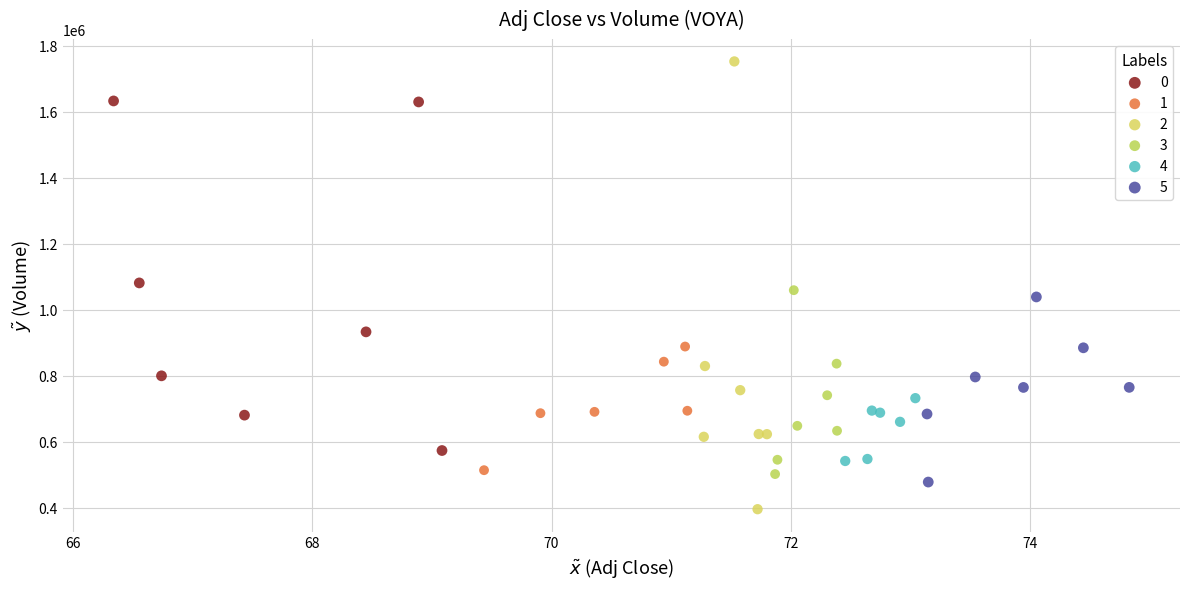

What are all the series names shown in the legend?

0, 1, 2, 3, 4, 5